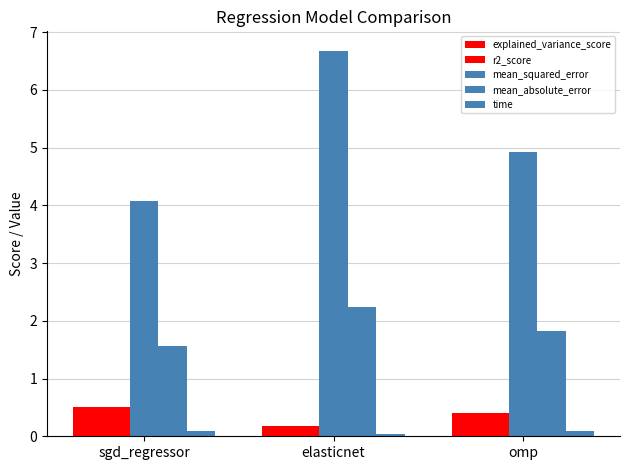

Are the bars horizontal?

No